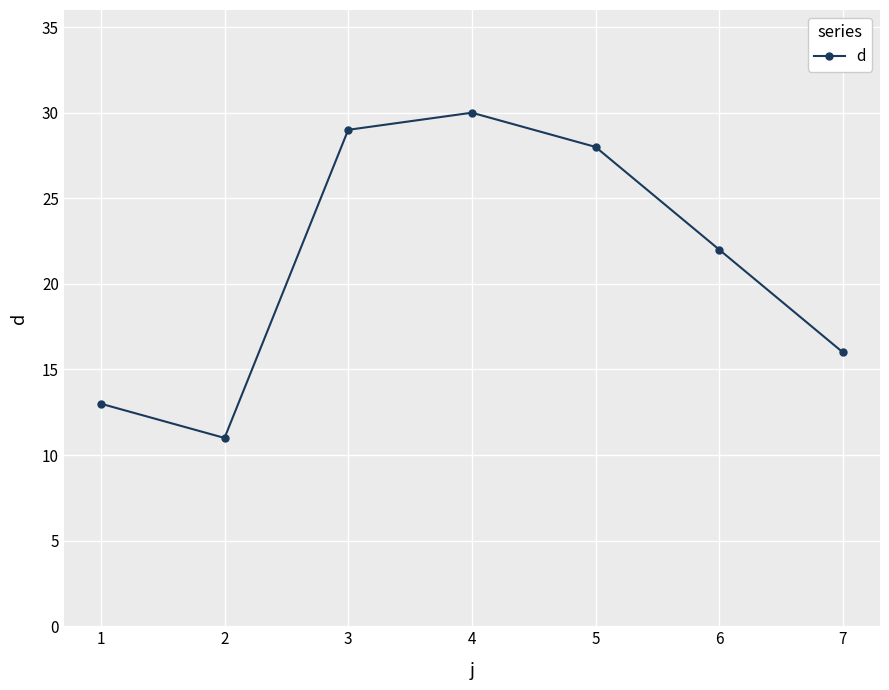

At which category does the chart reach its peak across all series?

4